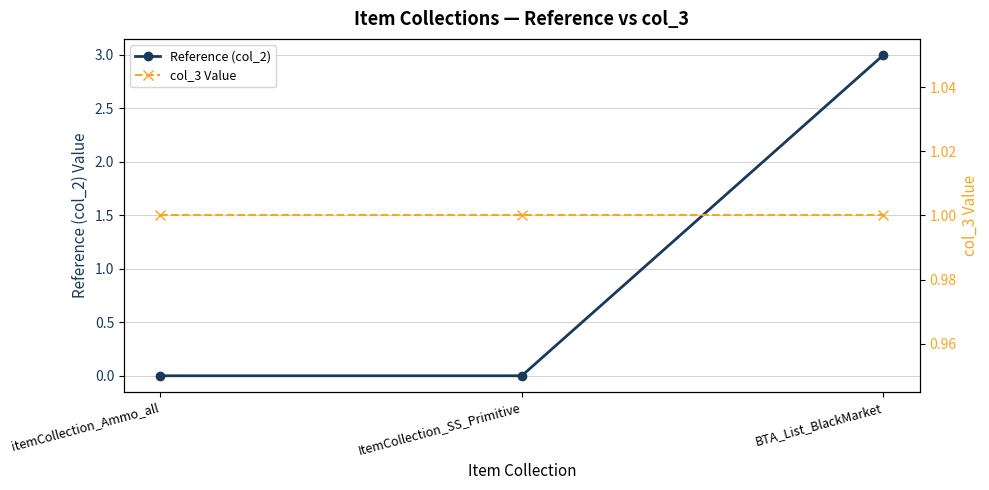

The value of col_3 Value at itemCollection_Ammo_all is 1. True or false?

True